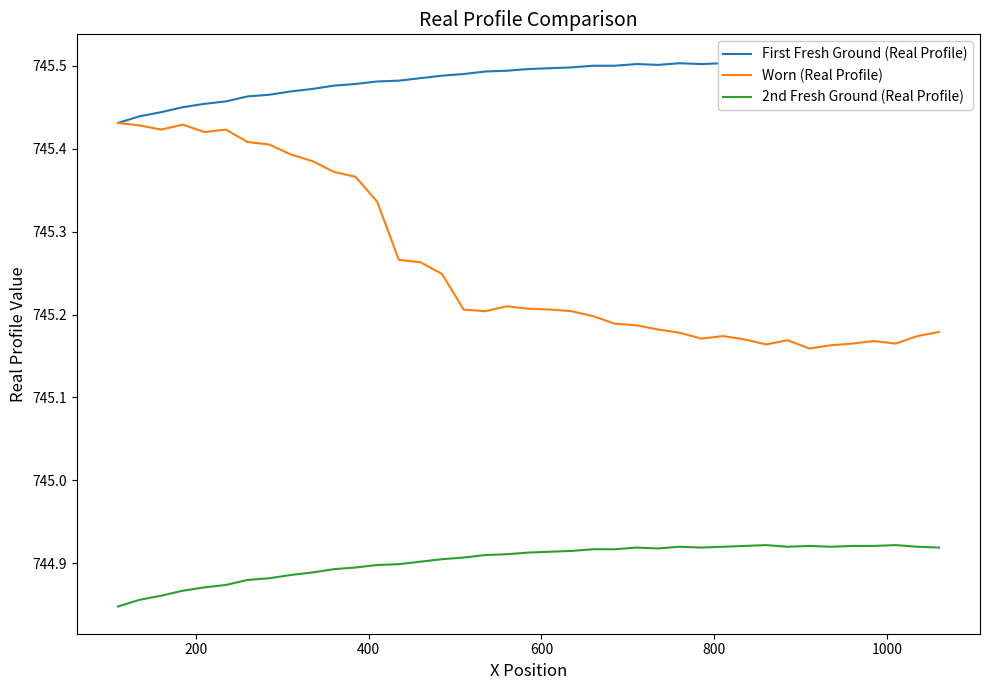

True or false: First Fresh Ground (Real Profile) and Worn (Real Profile) cross at least once.

True